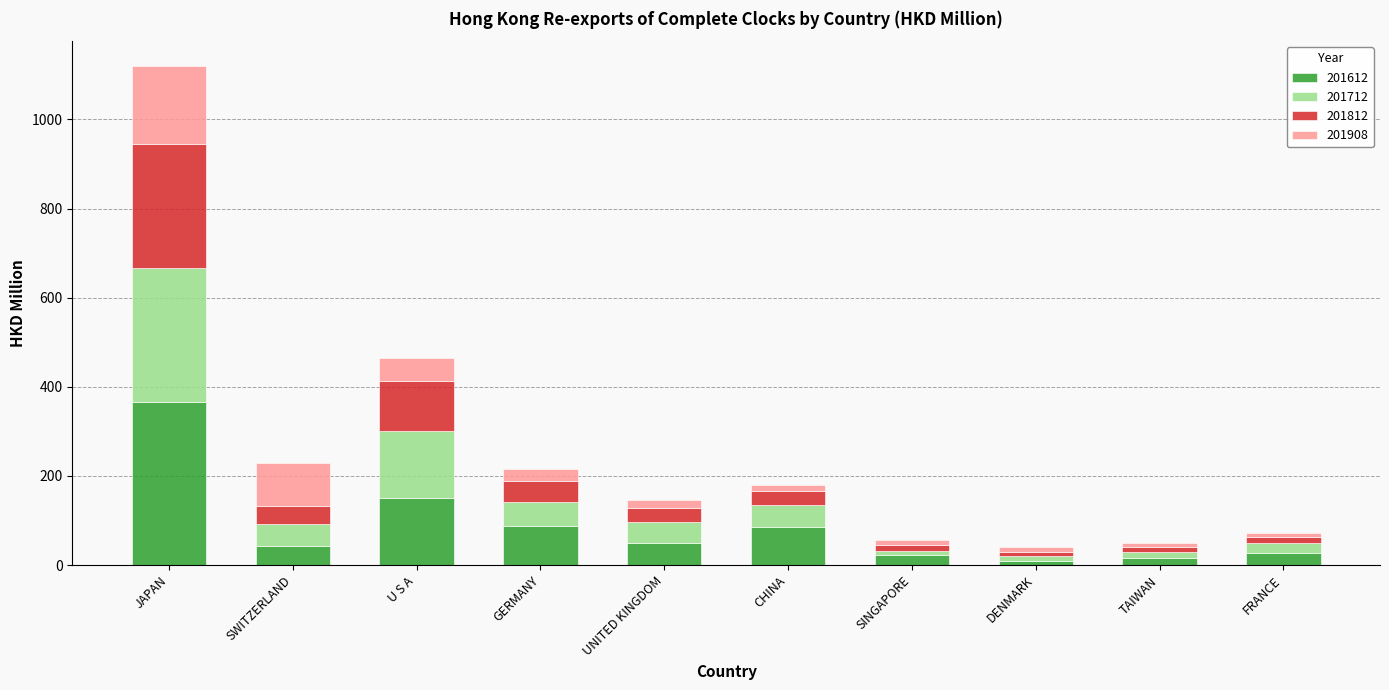

What is the highest value of the 201612 series?

364.8